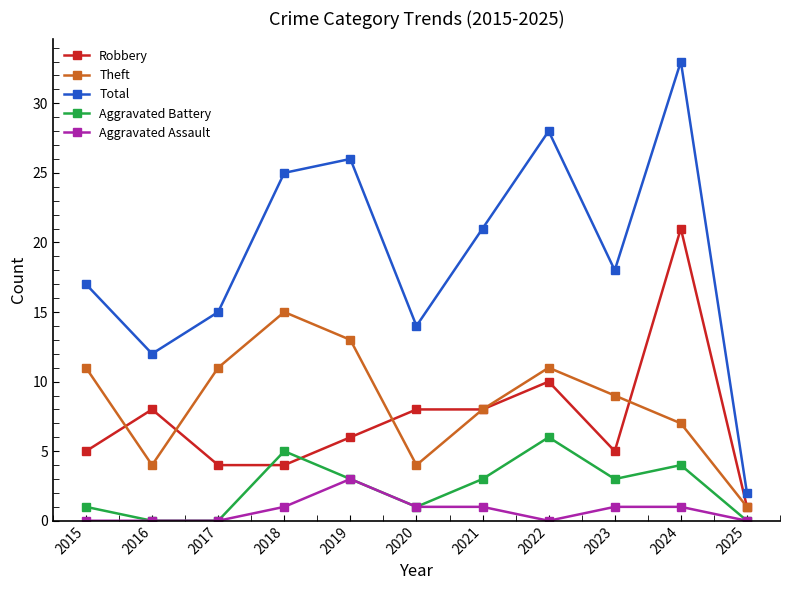

True or false: Aggravated Battery and Total intersect in this chart.

False